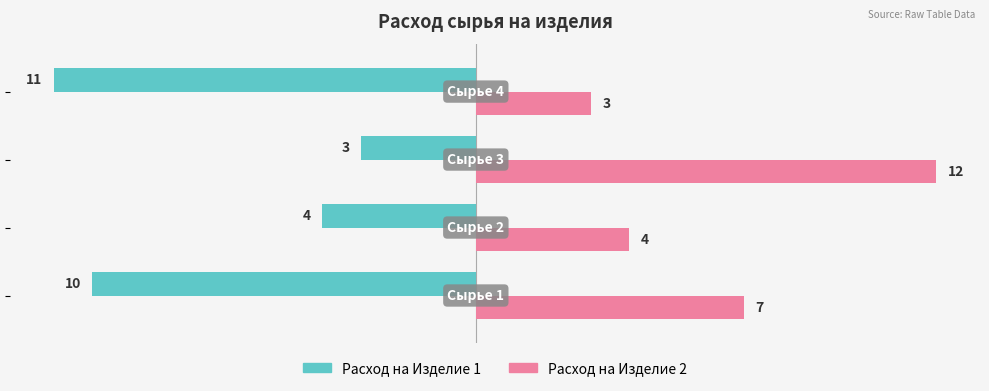

What is the difference between the maximum and minimum values in the Расход на Изделие 1 series?

8